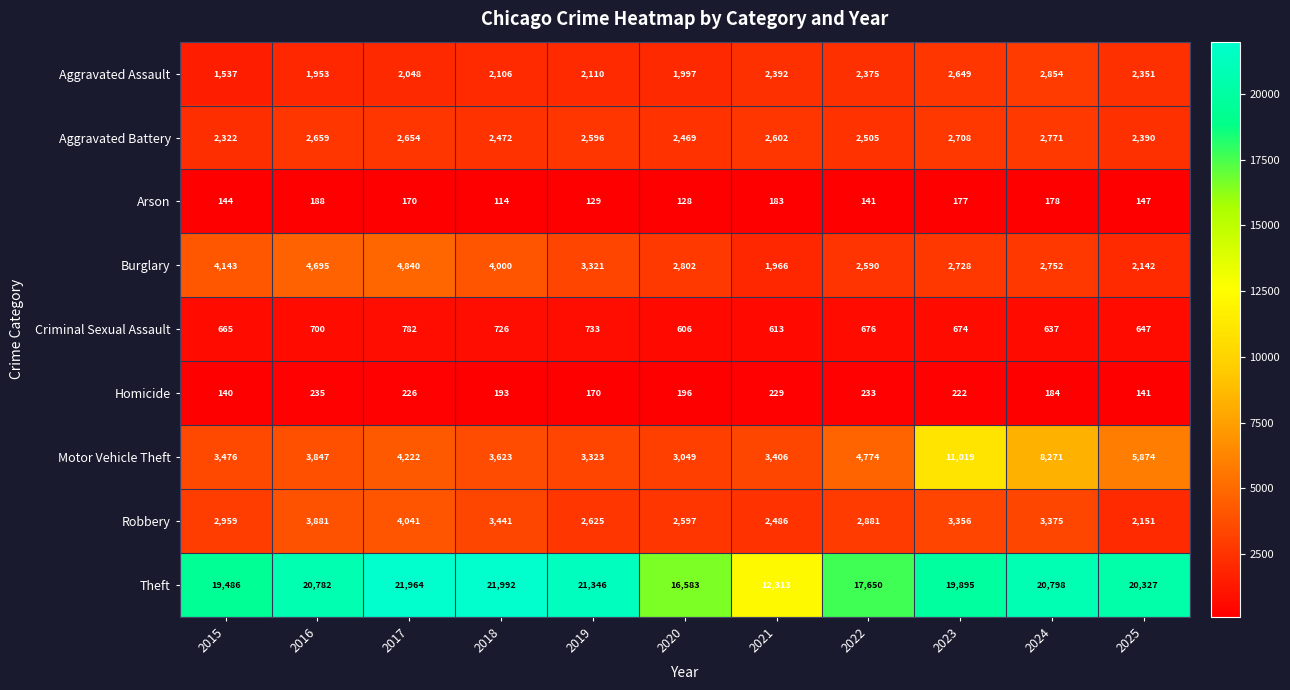

Between 2015 and 2024, which series saw the biggest shift?

Motor Vehicle Theft